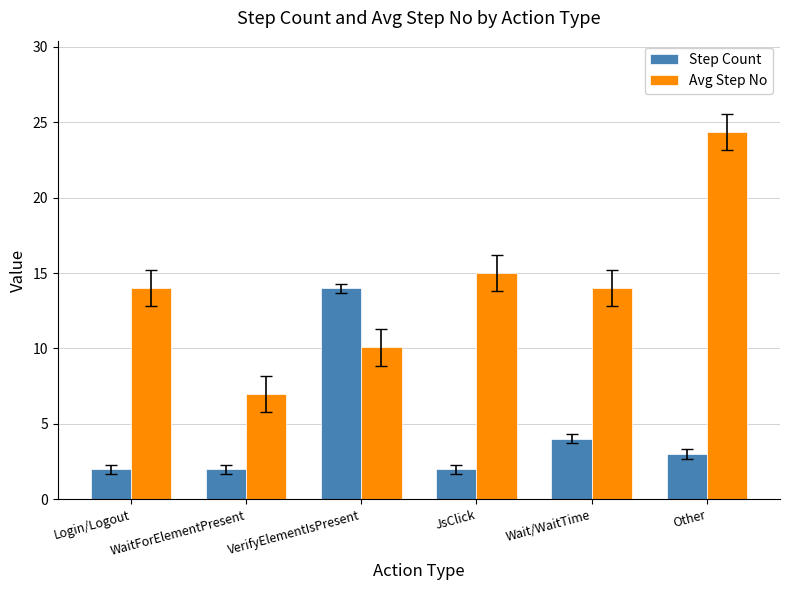

True or false: Step Count has a value of 4.0 at Wait/WaitTime.

True